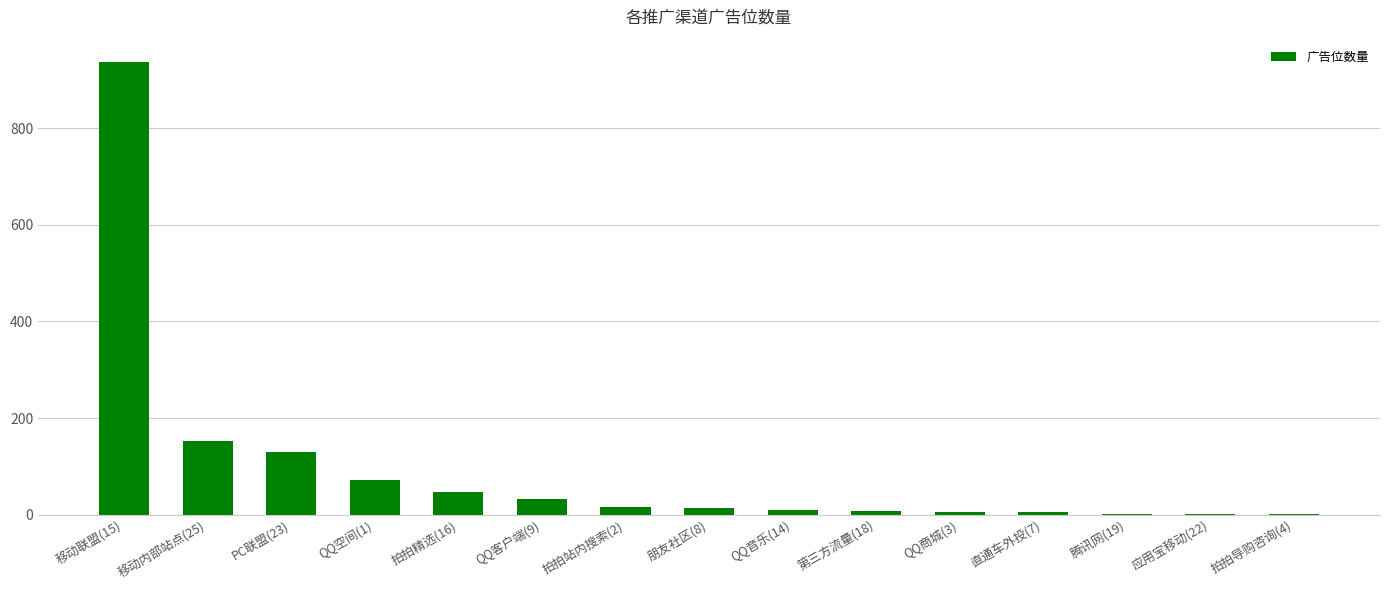

Approximately how many times larger is the value at PC联盟(23) compared to QQ空间(1)?

1.8